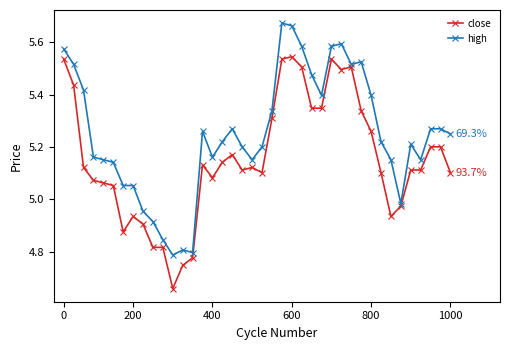

True or false: close and high intersect in this chart.

False